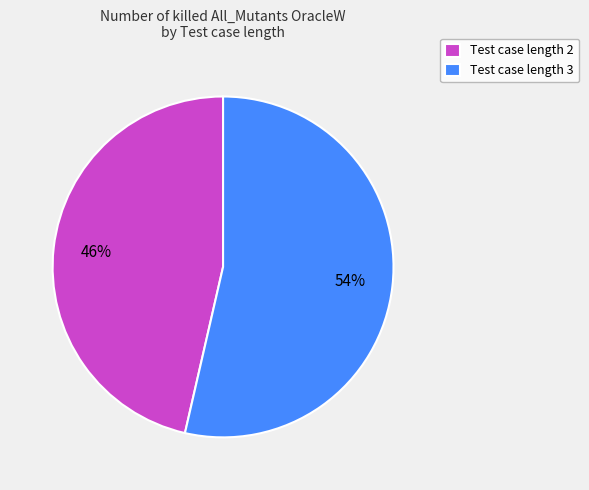

To the nearest percent, what is the combined percentage of Test case length 3 and Test case length 2?

100%